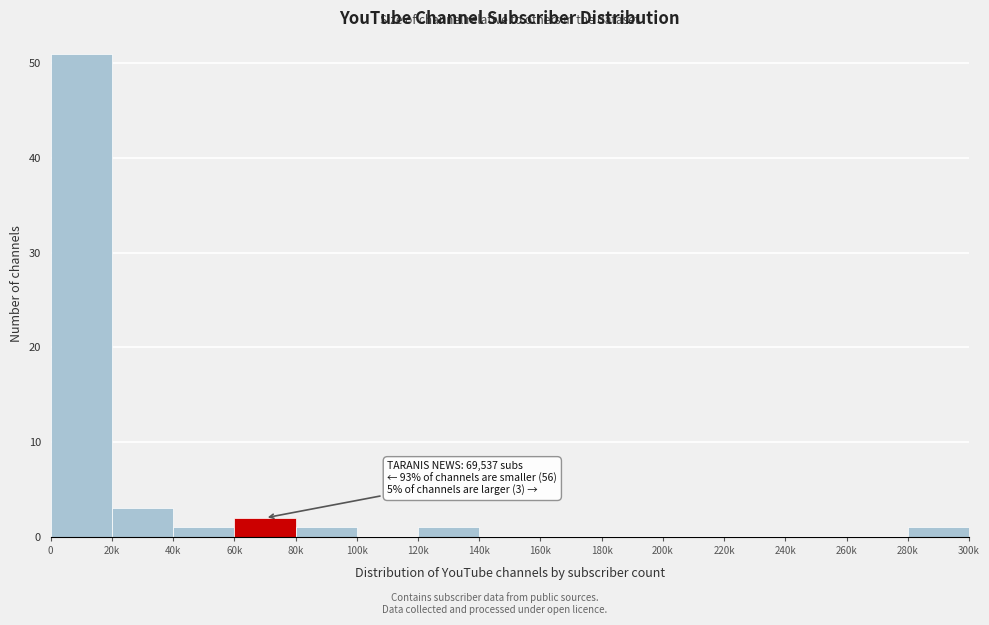

Reading left to right, transcribe all the data shown in this chart.

0=51	20k=3	40k=1	60k=2	80k=1	100k=0	120k=1	140k=0	160k=0	180k=0	200k=0	220k=0	240k=0	260k=0	280k=1